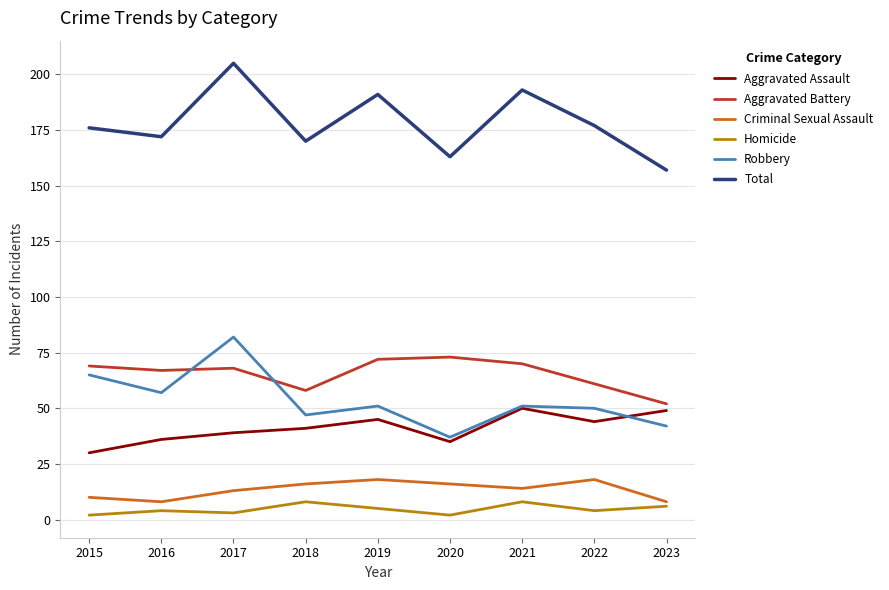

True or false: Total has a value of 177 at 2022.

True